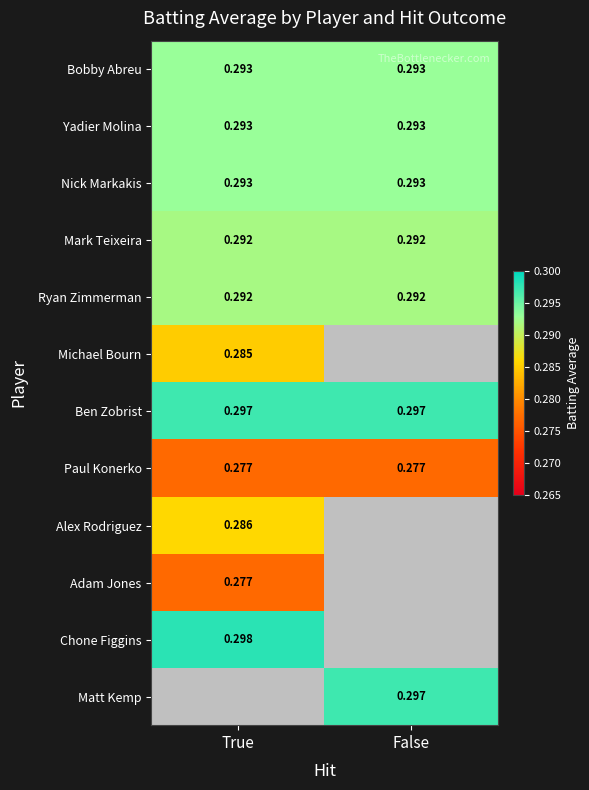

How many distinct data groups are displayed?

12